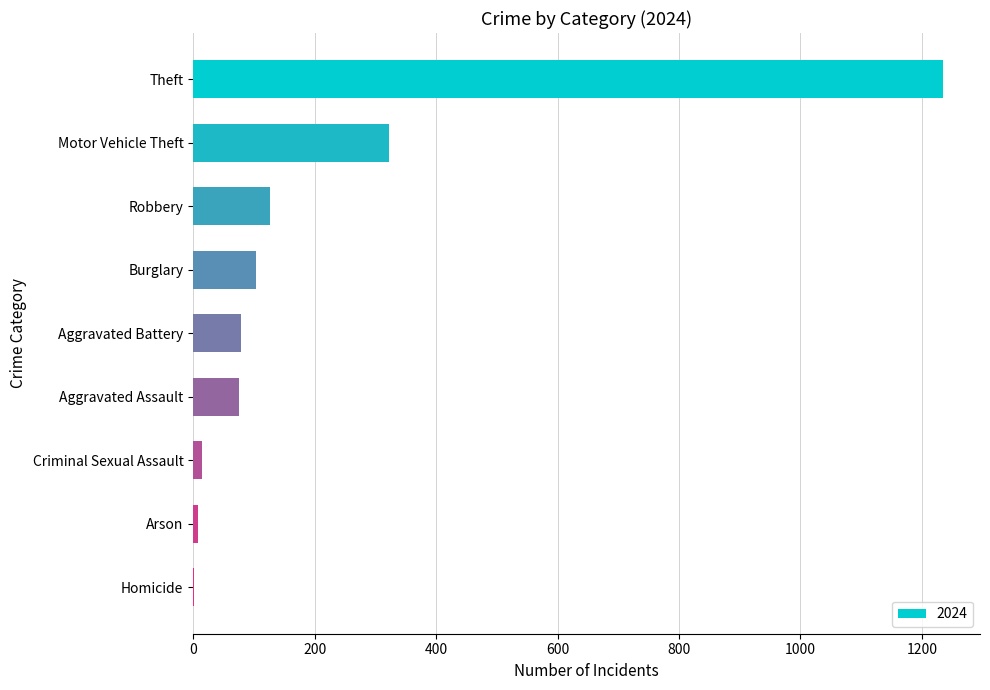

Where is the data nearest to the value 618?

Motor Vehicle Theft